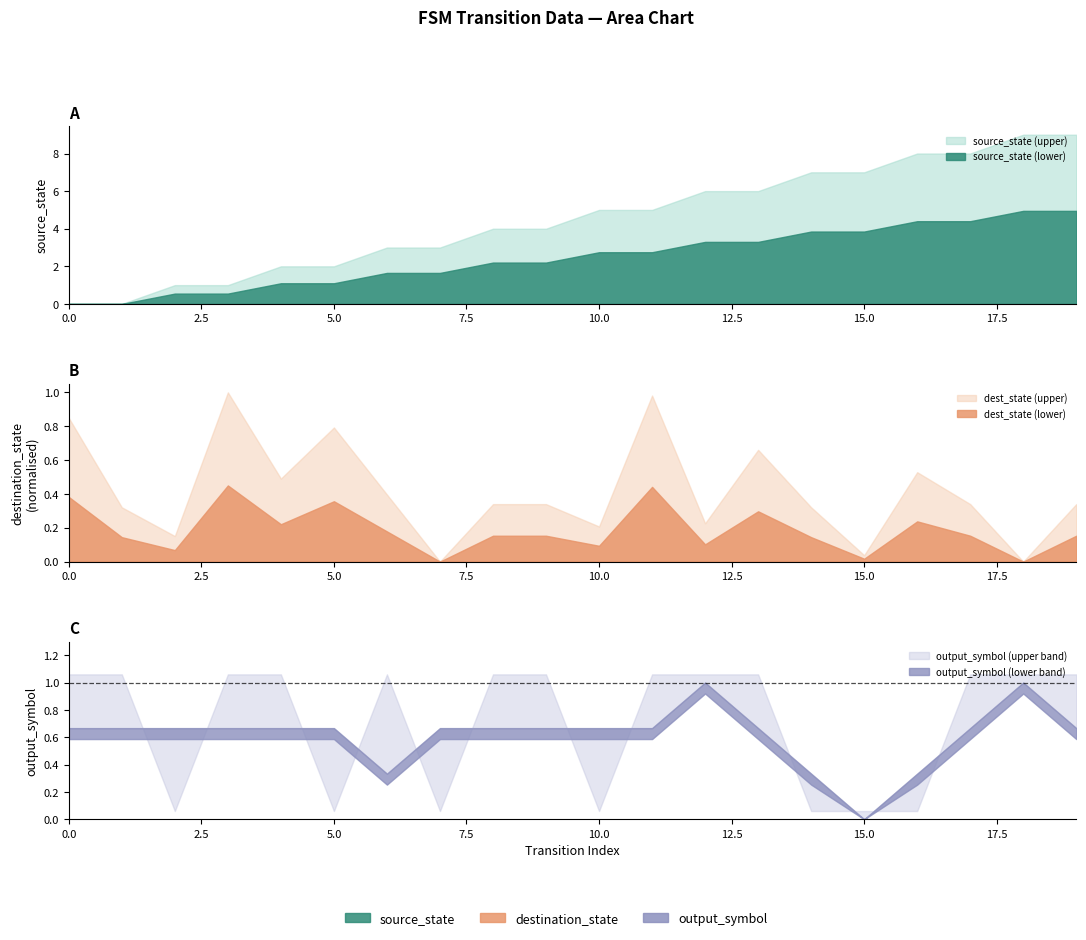

What is the difference between the maximum and minimum values in the output_symbol series?

1